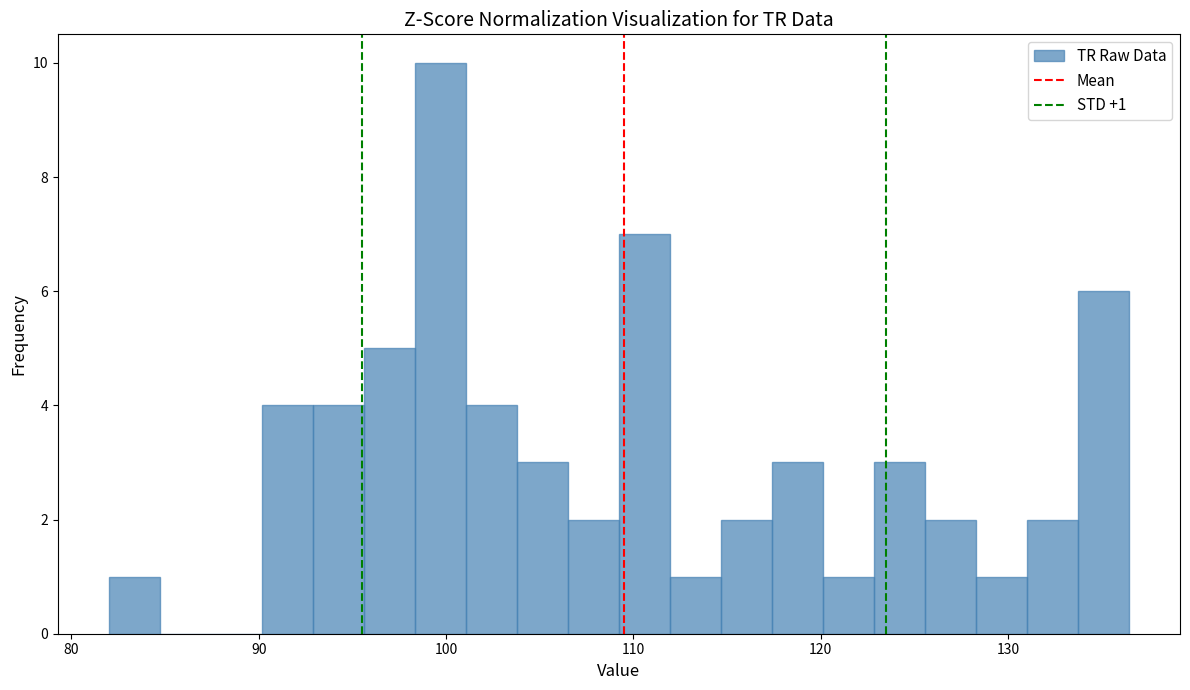

Read against the x-axis, roughly where is the centre of the tallest bar?

100